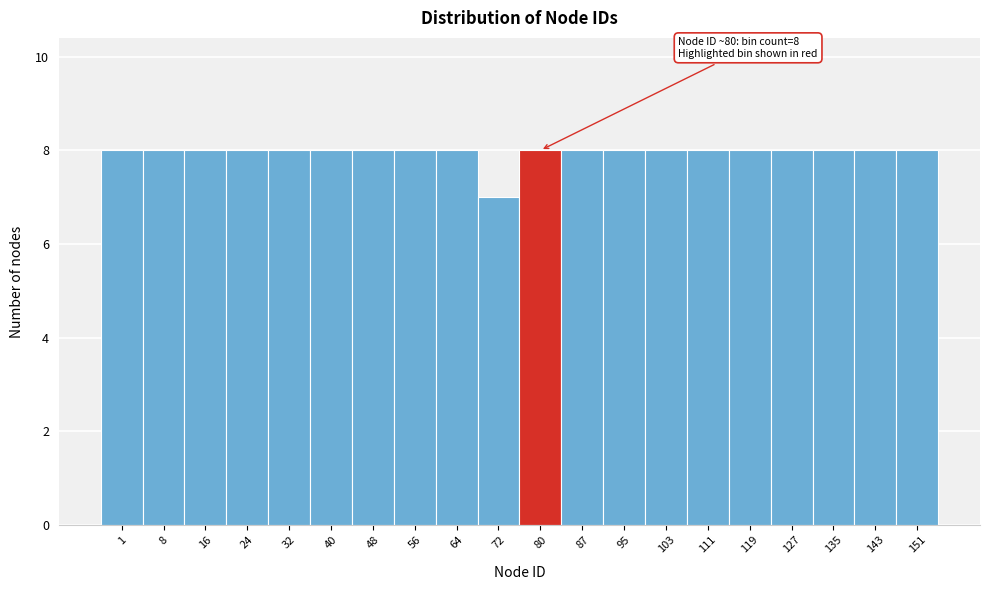

Reading left to right, extract all data points from this chart.

8	8	8	8	8	8	8	8	8	7	8	8	8	8	8	8	8	8	8	8